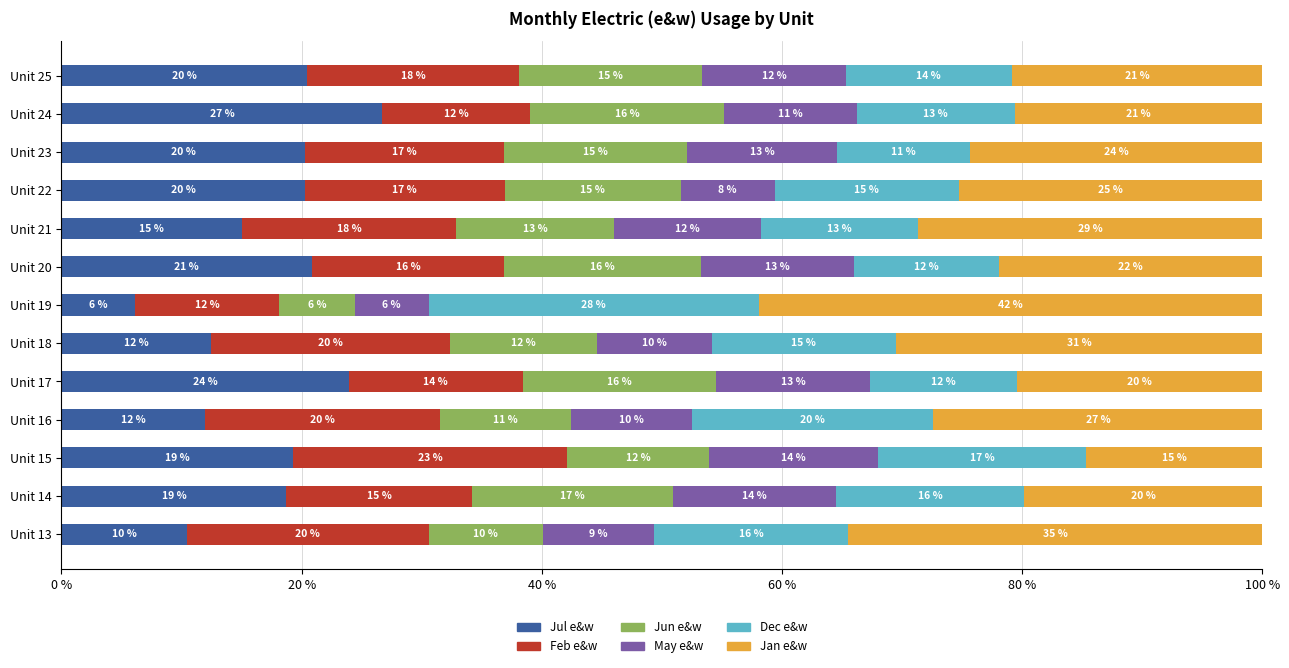

How many data points does each series have?

13